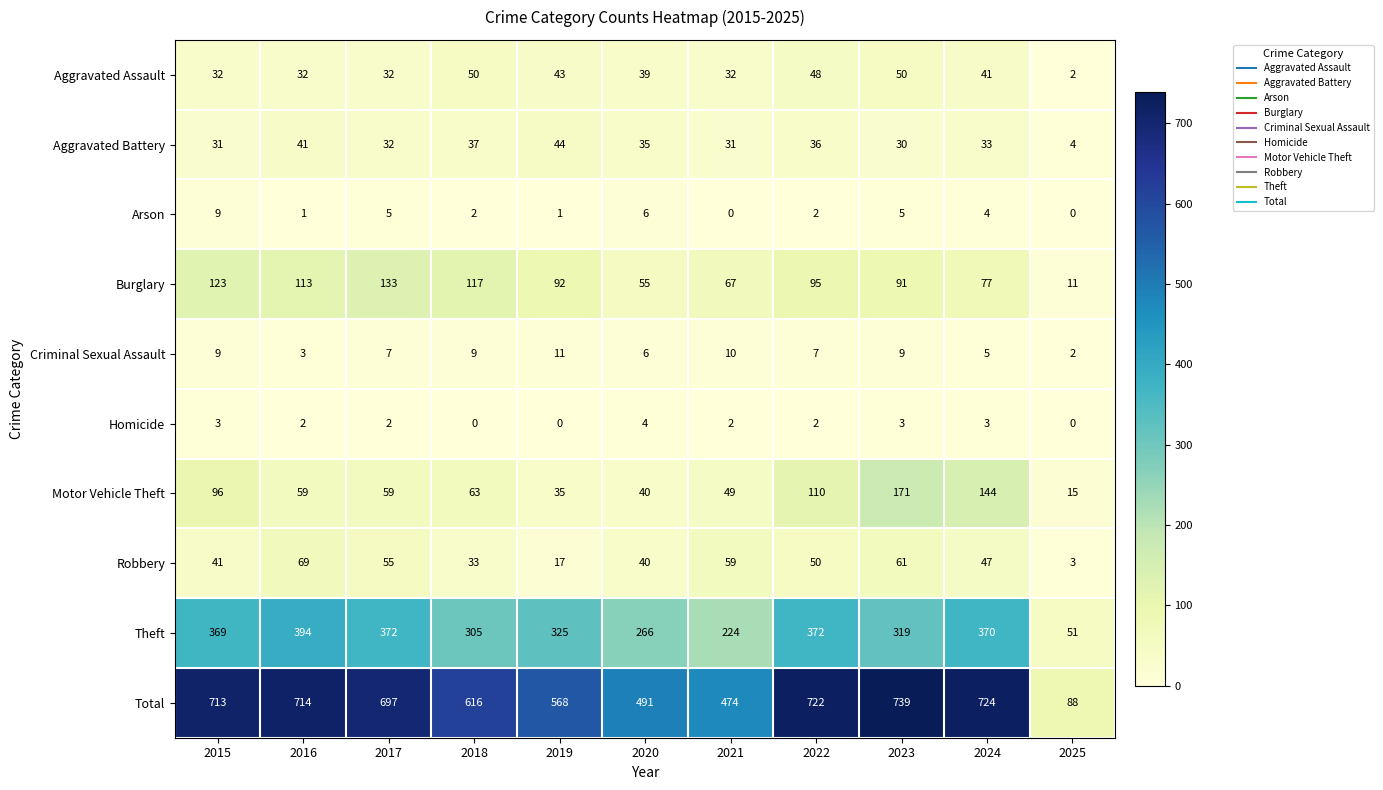

What is the spread (max minus min) of values at 2021?

474